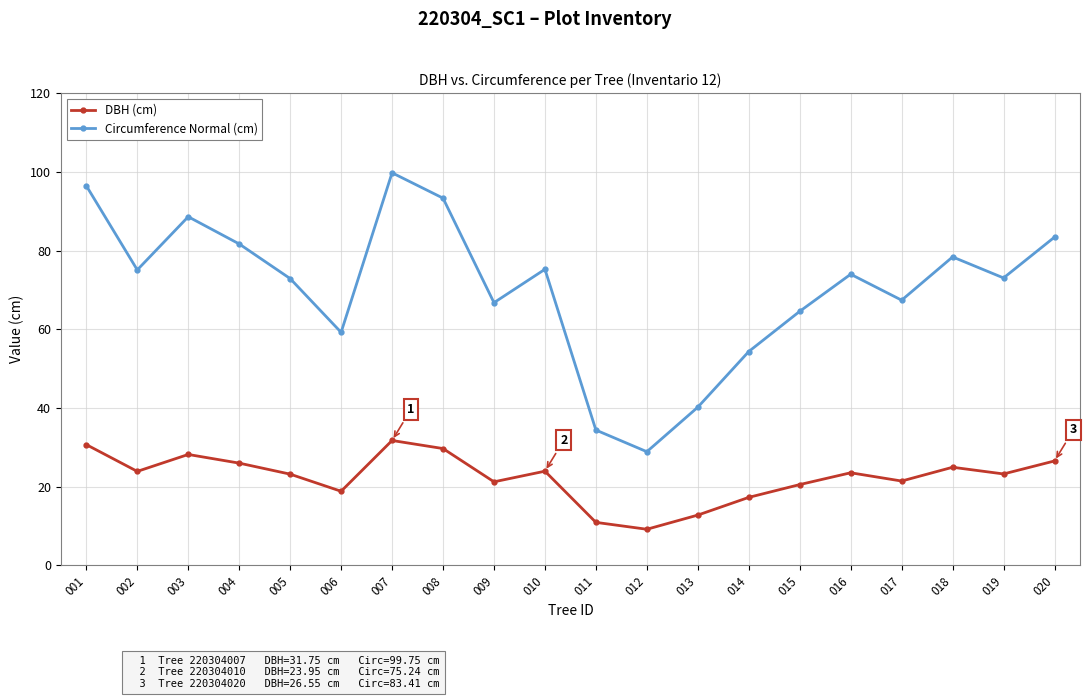

Rank the series by their maximum value, from highest to lowest.

Circumference Normal (cm), DBH (cm)